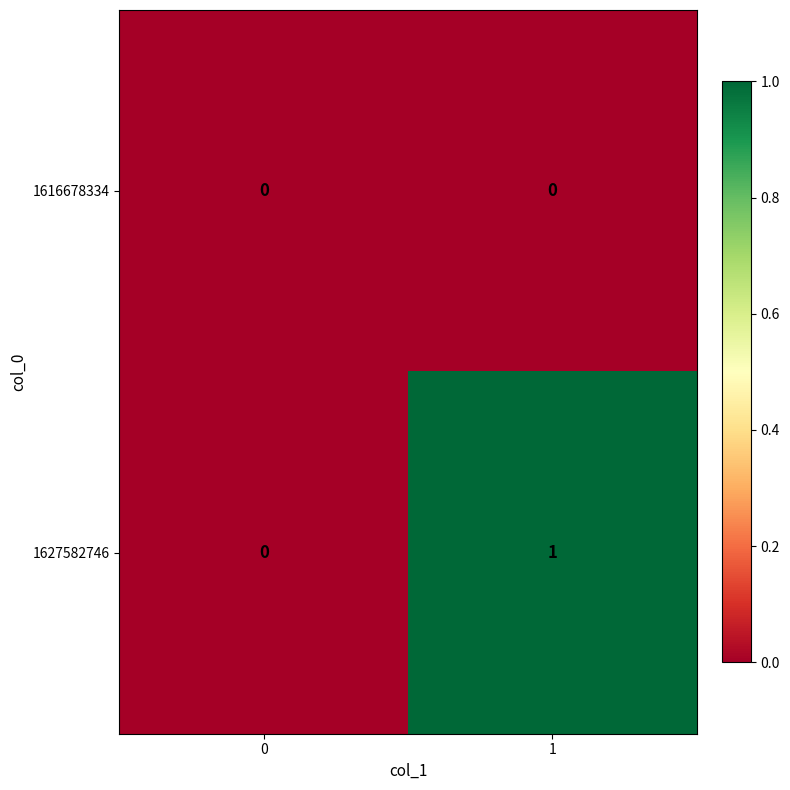

Rank the series by their average value, from highest to lowest.

1627582746, 1616678334